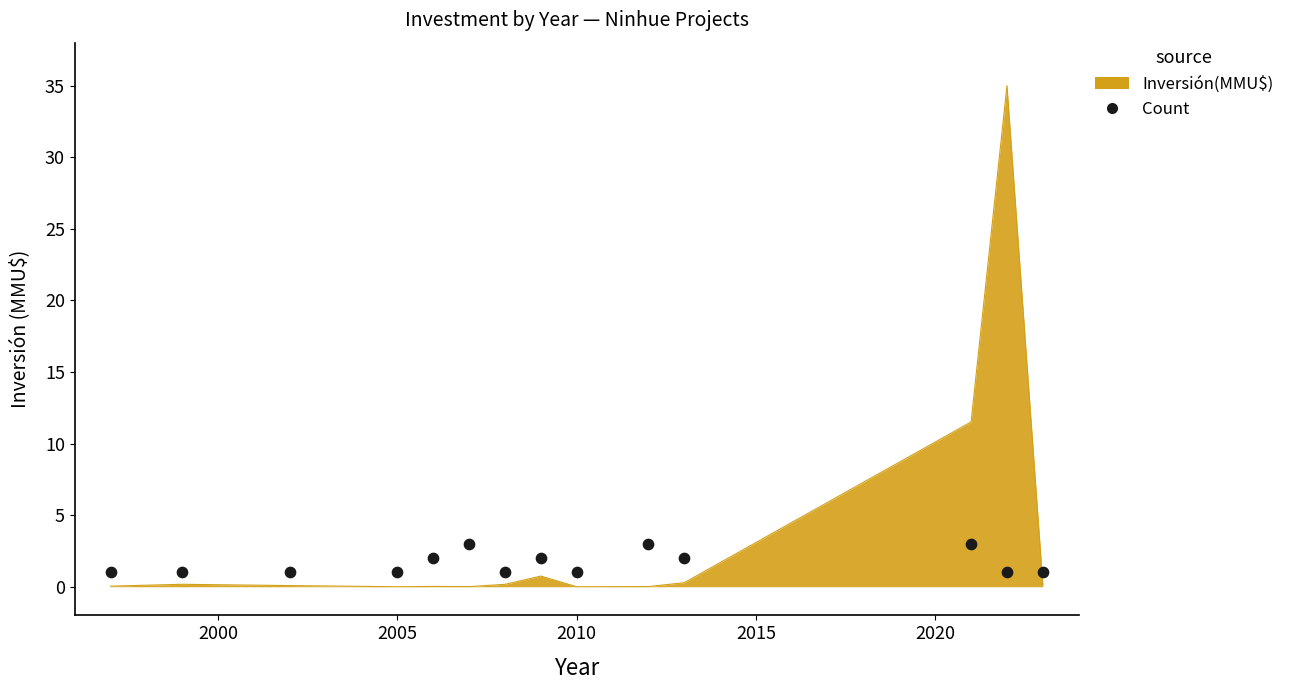

Which has a higher value, 8 or 2025?

8